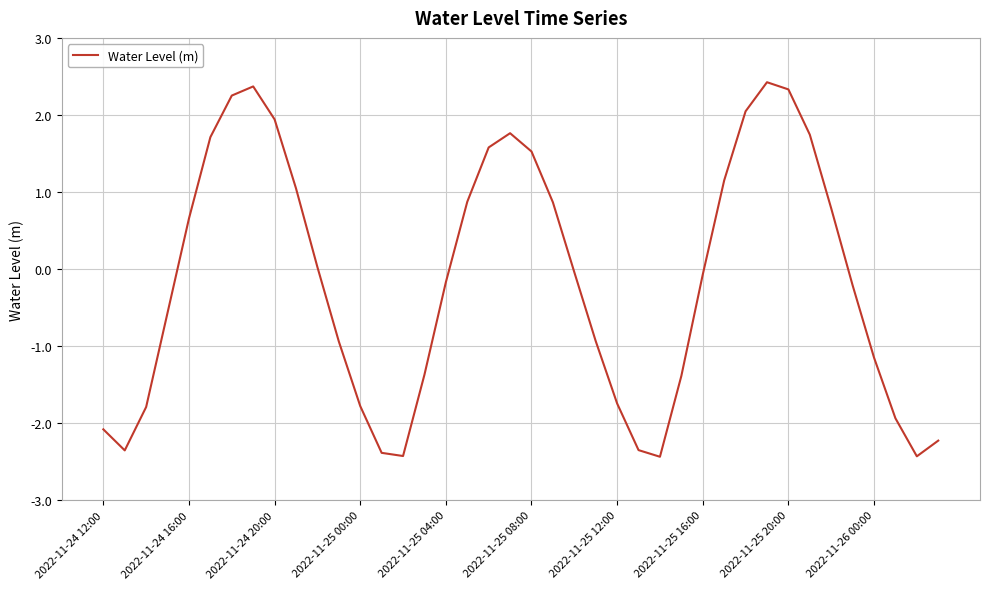

What is the difference between the maximum and minimum values?

4.9